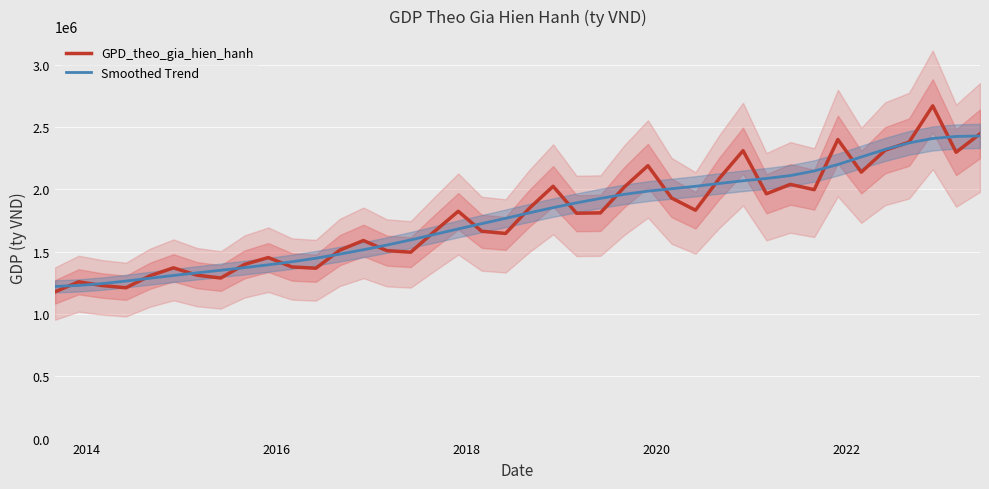

How many interior local valleys does the GPD_theo_gia_hien_hanh series have?

11